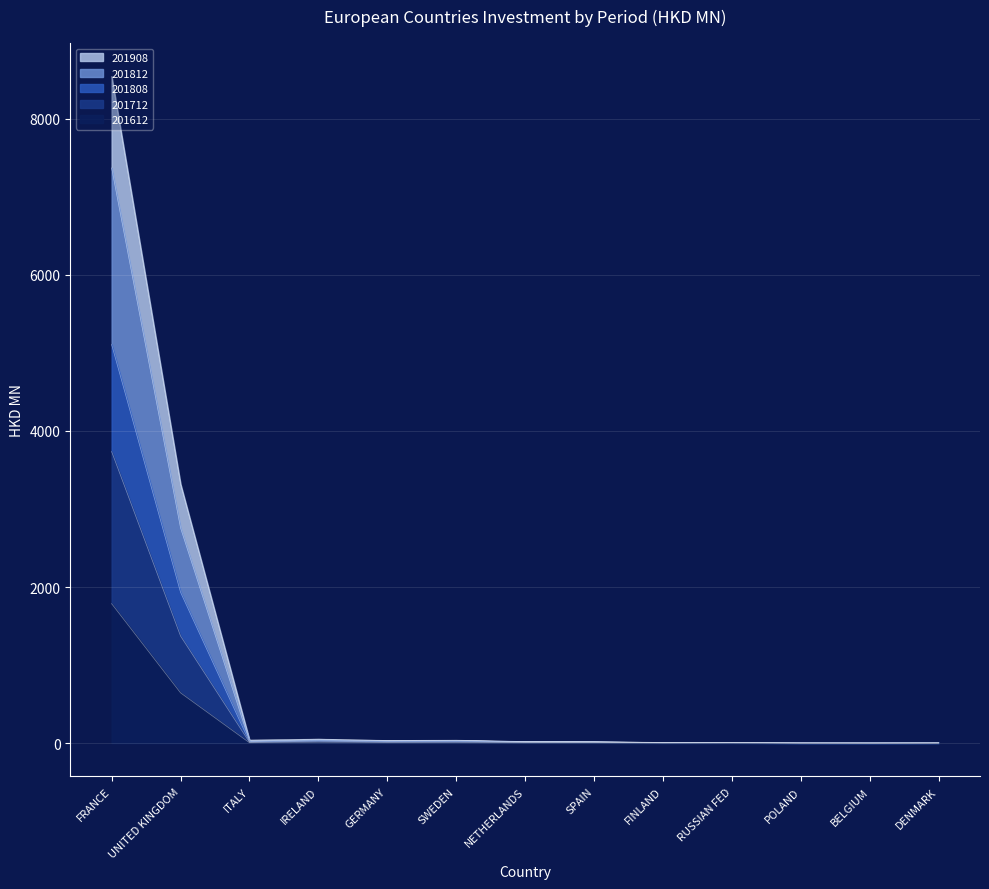

What is the highest value of the 201612 series?

1786.7